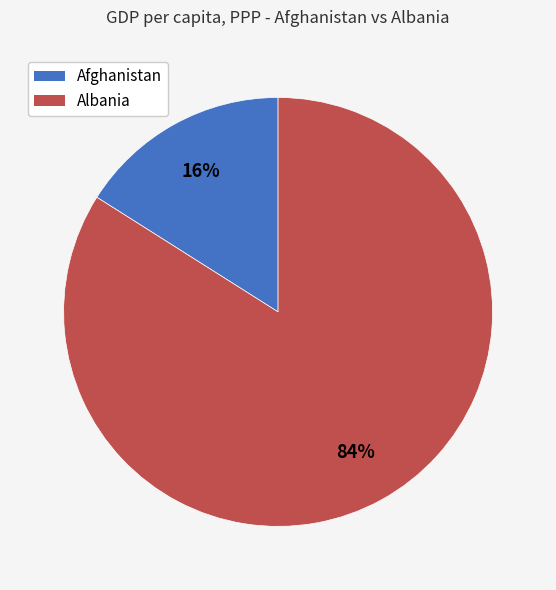

To the nearest percent, what is the difference between the largest and smallest slice percentages?

68%